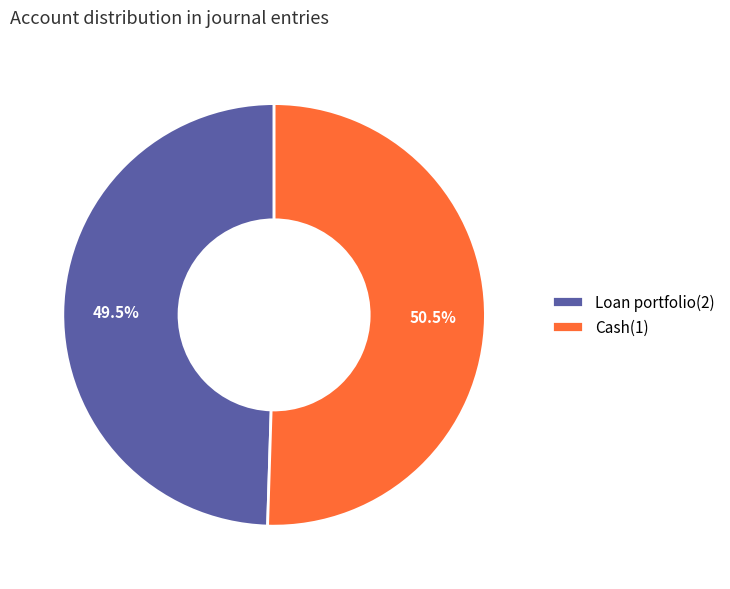

Is it true that Cash(1) is 43% of the pie?

False